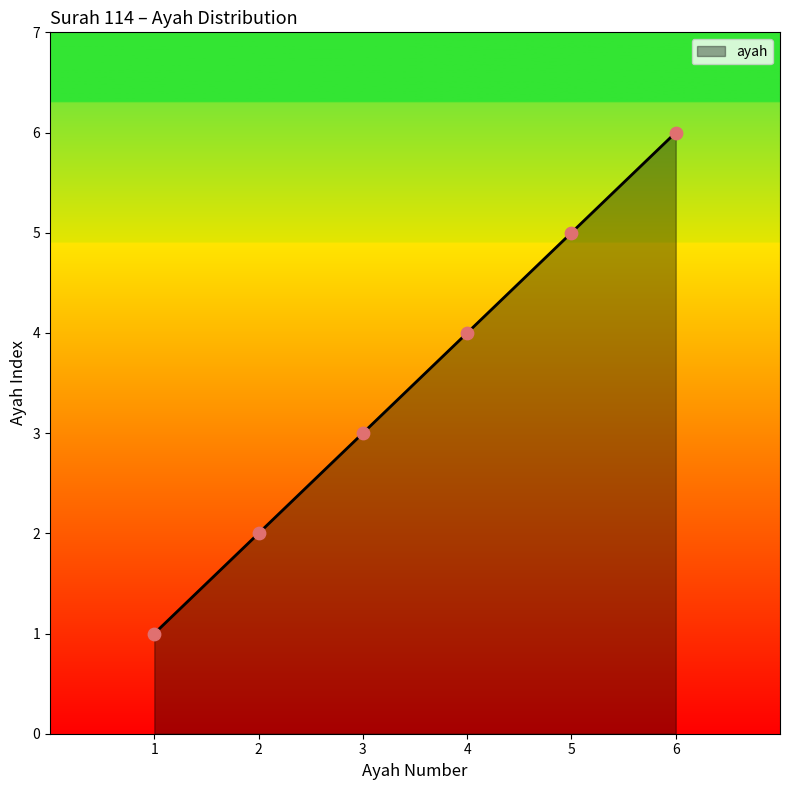

Approximately how many times larger is the value at 6 compared to 1?

6.0